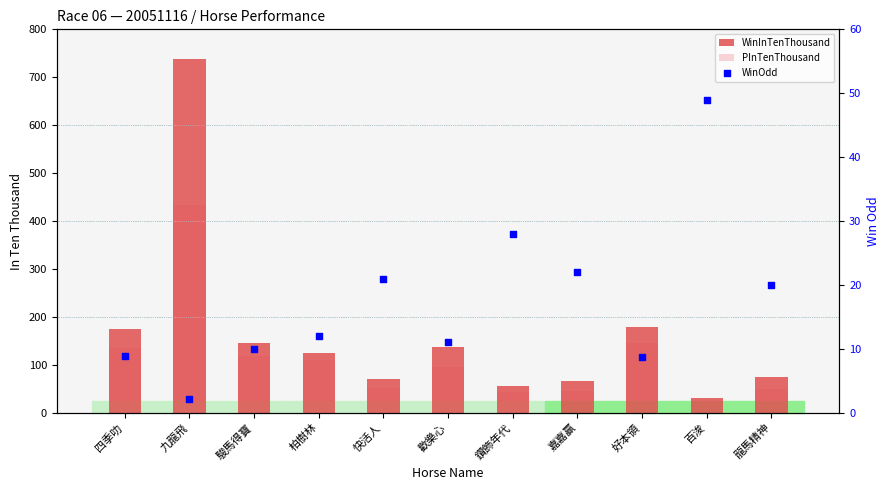

What are all the series names shown in the legend?

WinInTenThousand, PInTenThousand, WinOdd